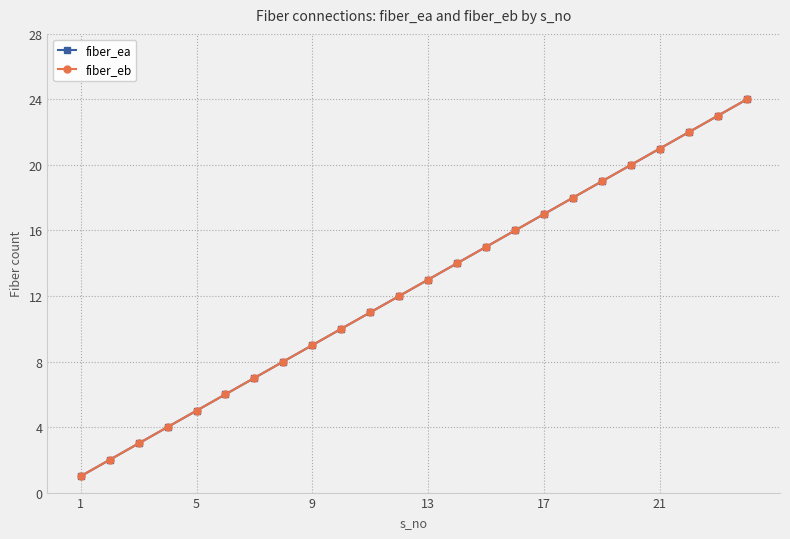

True or false: fiber_ea and fiber_eb intersect in this chart.

False